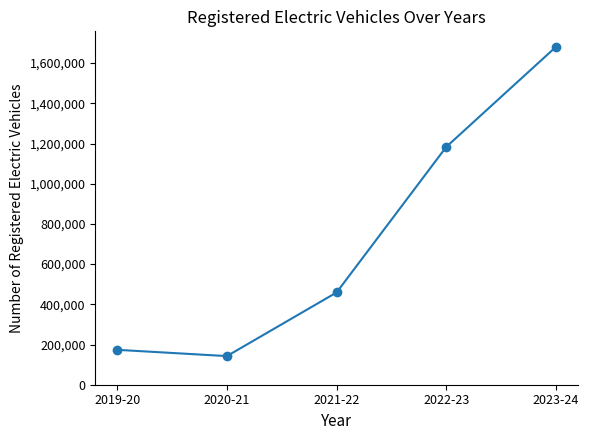

What is the difference between the second highest and minimum values?

1040958